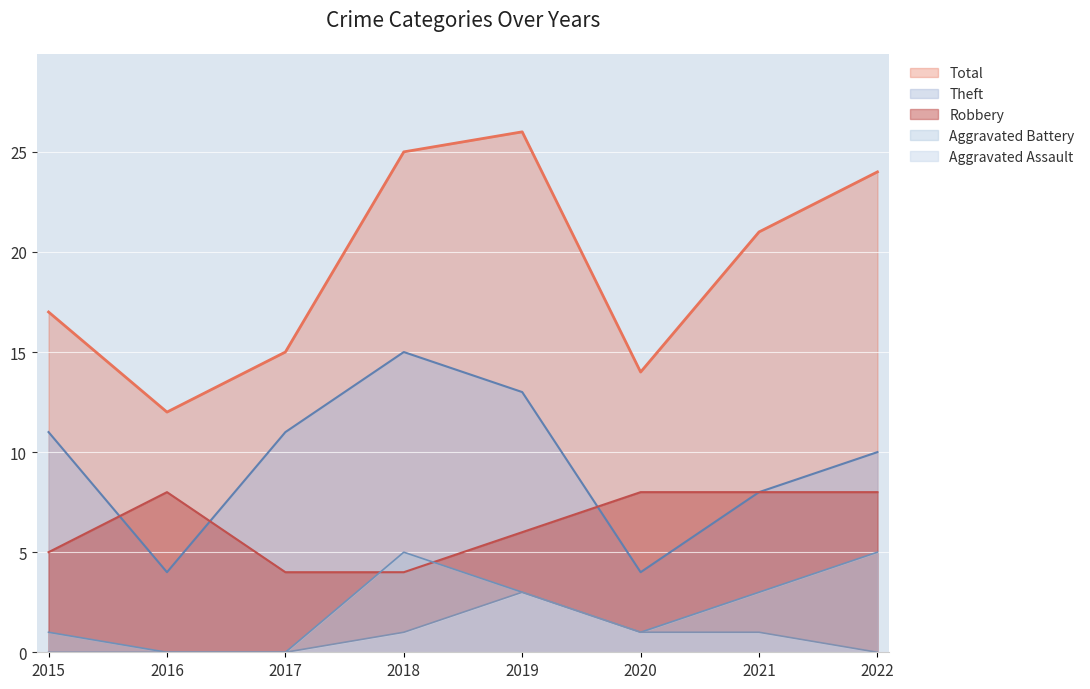

Reading left to right, list all the values displayed in this chart.

Robbery: 5	8	4	4	6	8	8	8
Theft: 11	4	11	15	13	4	8	10
Aggravated Battery: 1	0	0	5	3	1	3	5
Aggravated Assault: 0	0	0	1	3	1	1	0
Total: 17	12	15	25	26	14	21	24